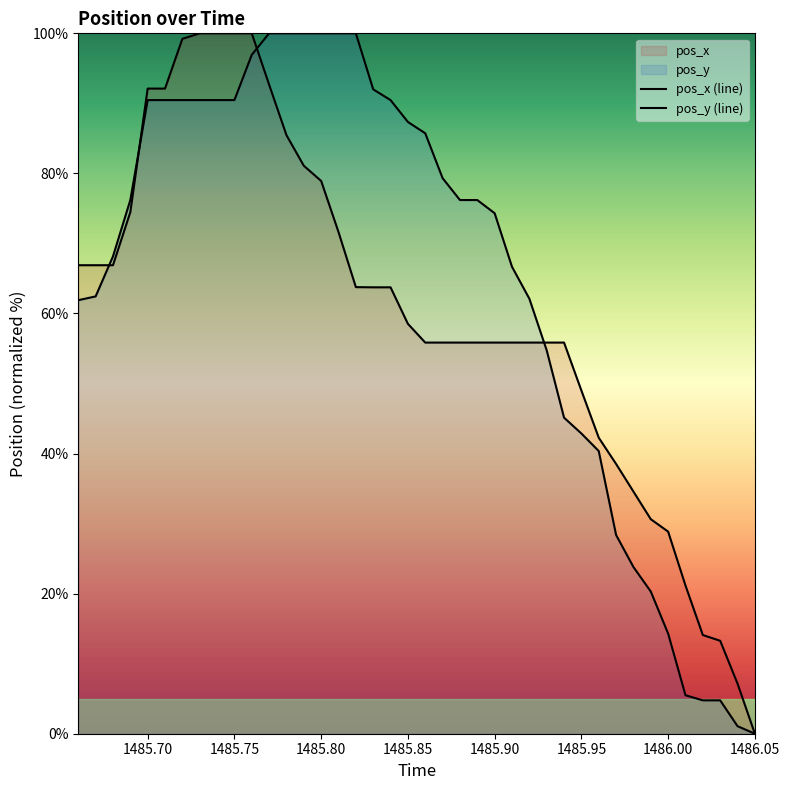

What is the sum of all pos_y (line) values?

2584.8